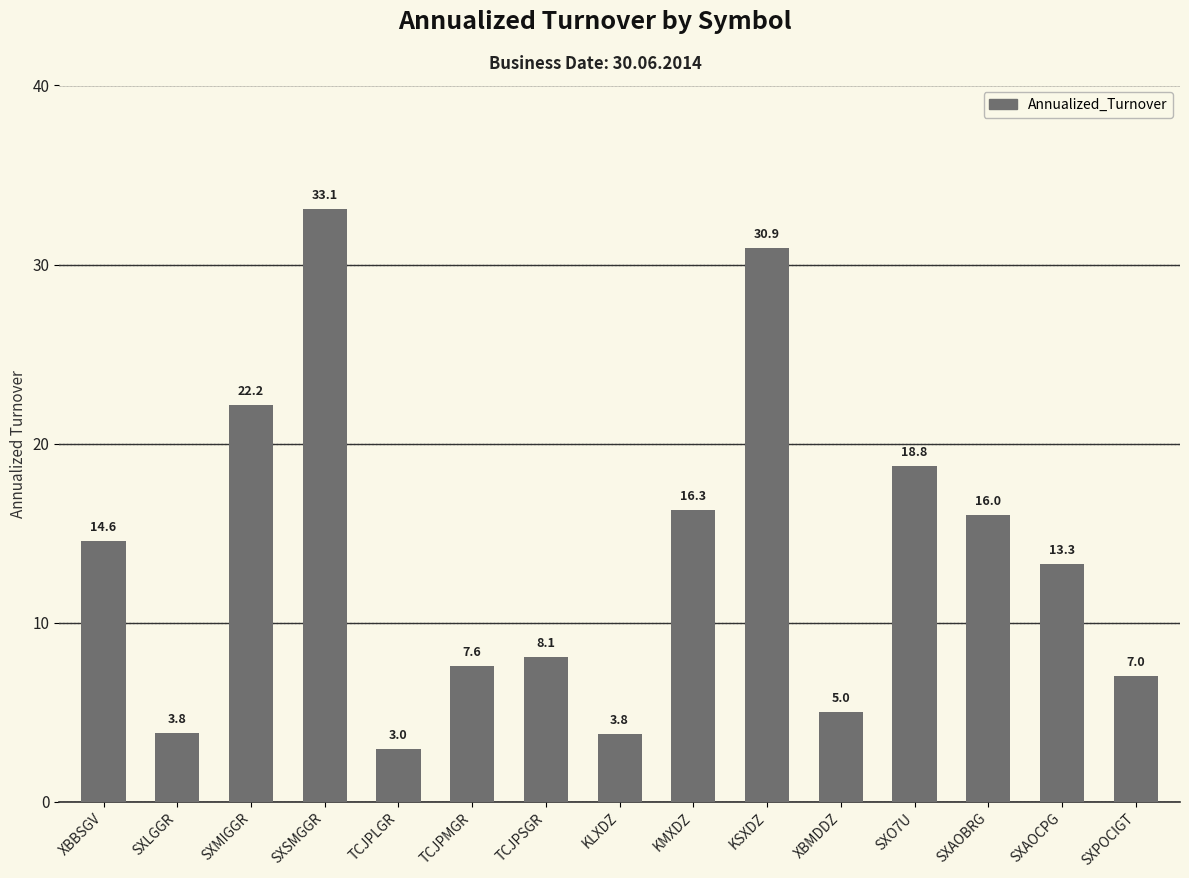

What is the label of the 3rd bar from the left?

SXMIGGR